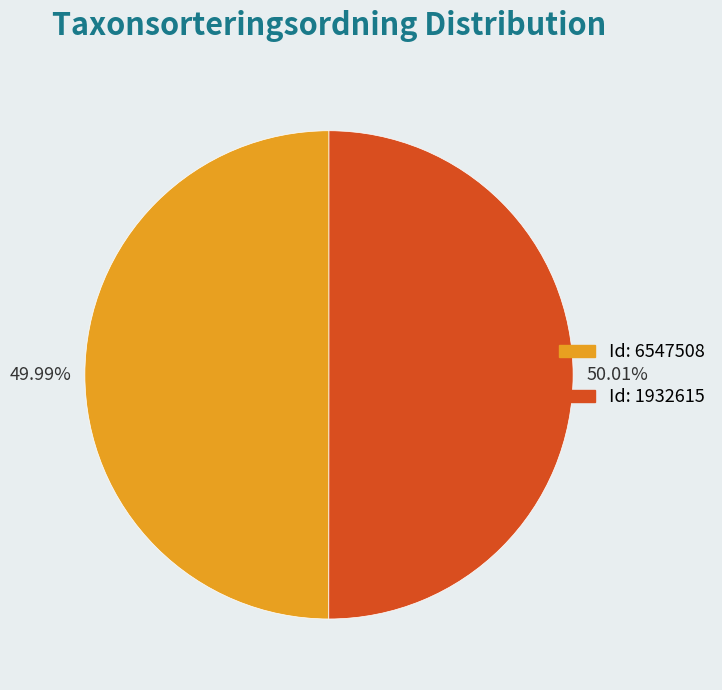

Is there a majority slice in this chart?

Yes